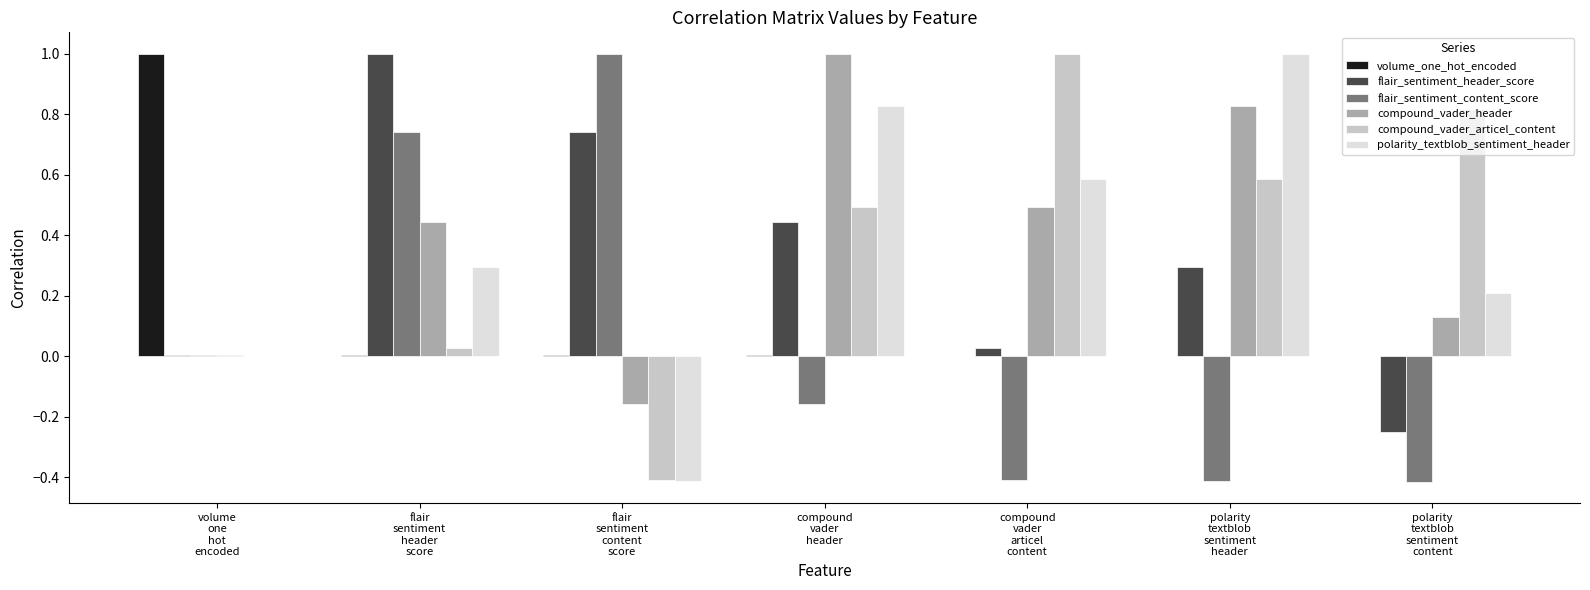

What is the highest value of the polarity_textblob_sentiment_header series?

1.0